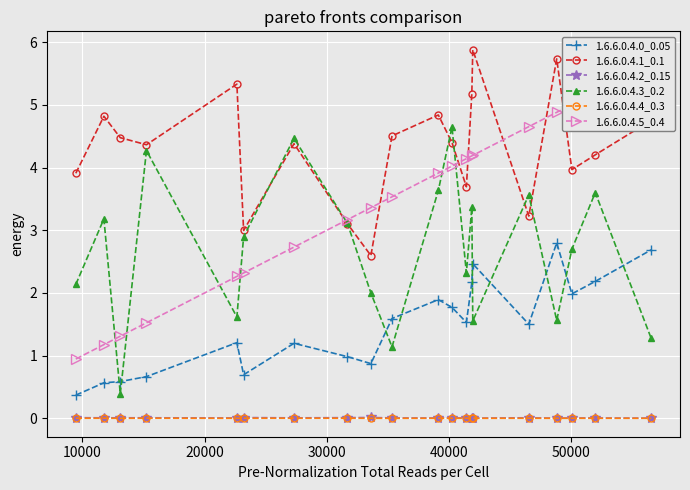

What is the minimum value for 1.6.6.0.4.3_0.2?

0.4